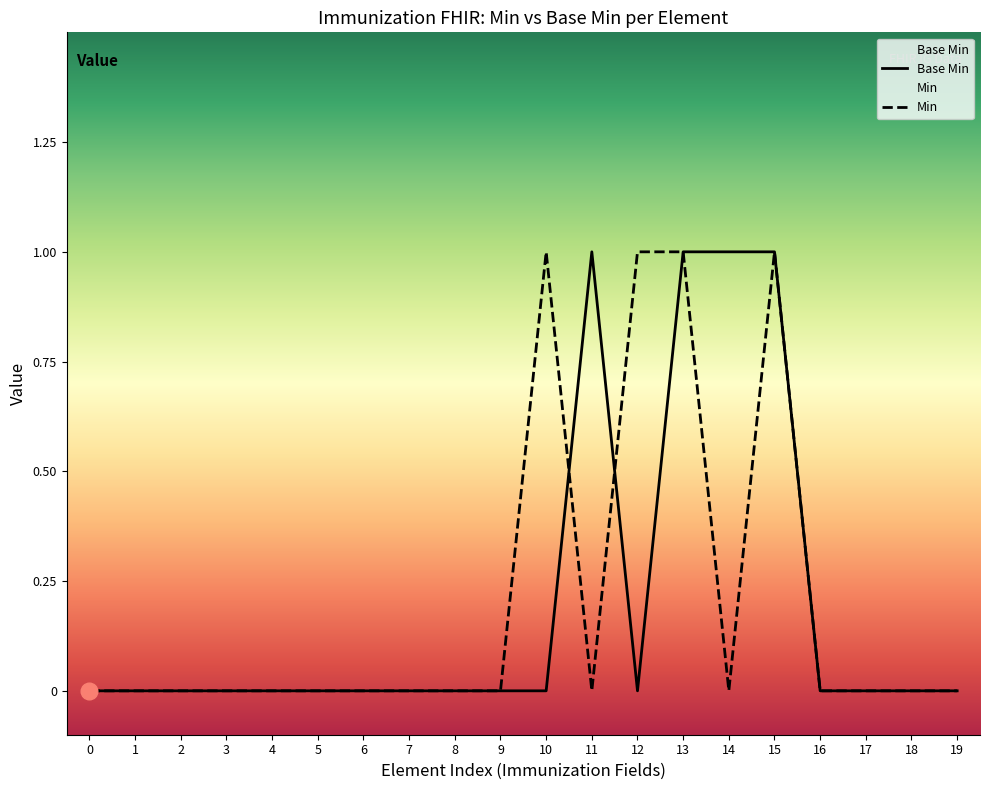

True or false: the data has more than 0 interior local peaks.

True